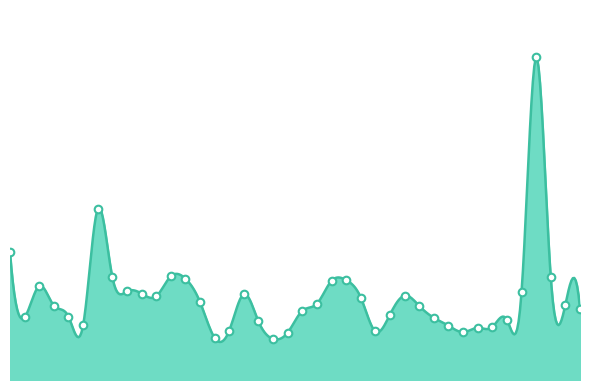

Between 2018-01-12 and 2018-01-04, which is larger?

2018-01-04